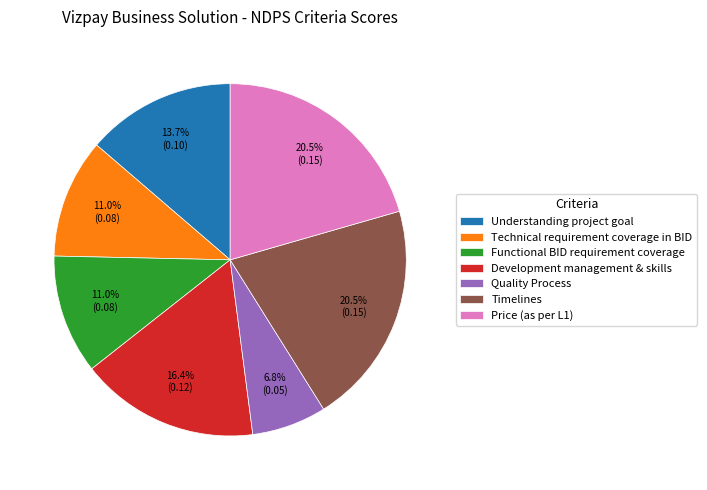

To the nearest percent, what is the combined percentage of Functional BID requirement coverage and Price (as per L1)?

32%